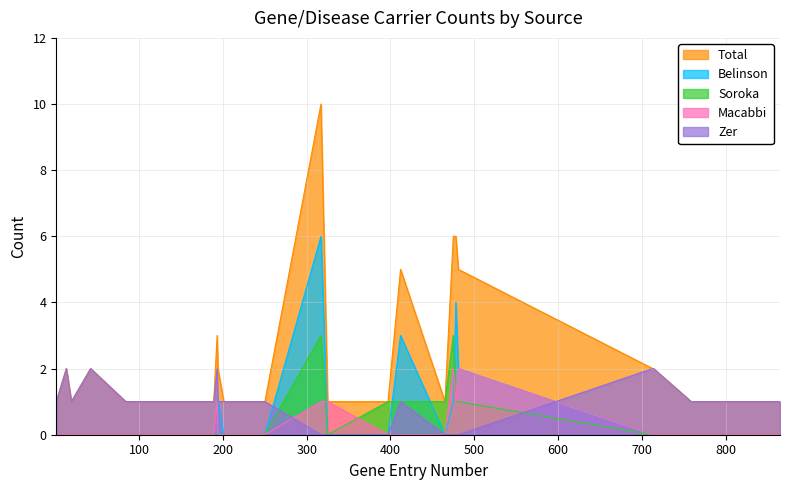

Between 201 and 222, which is larger?

201